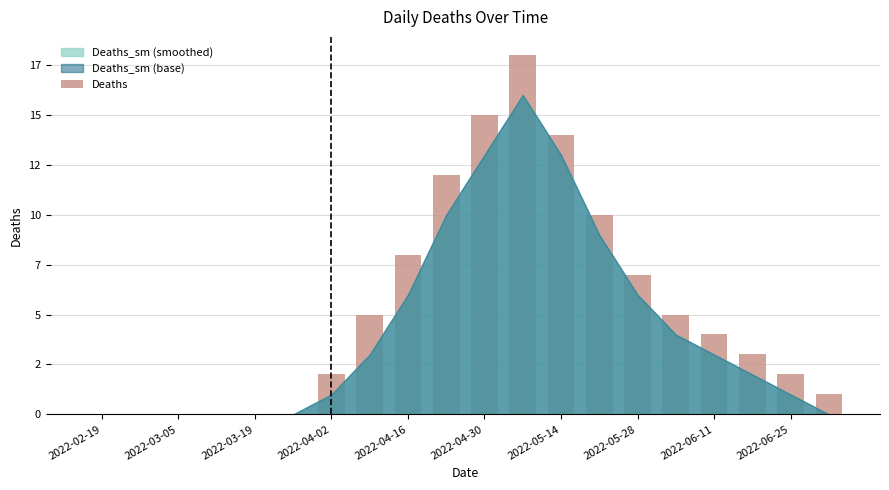

How many positive values are there?

14